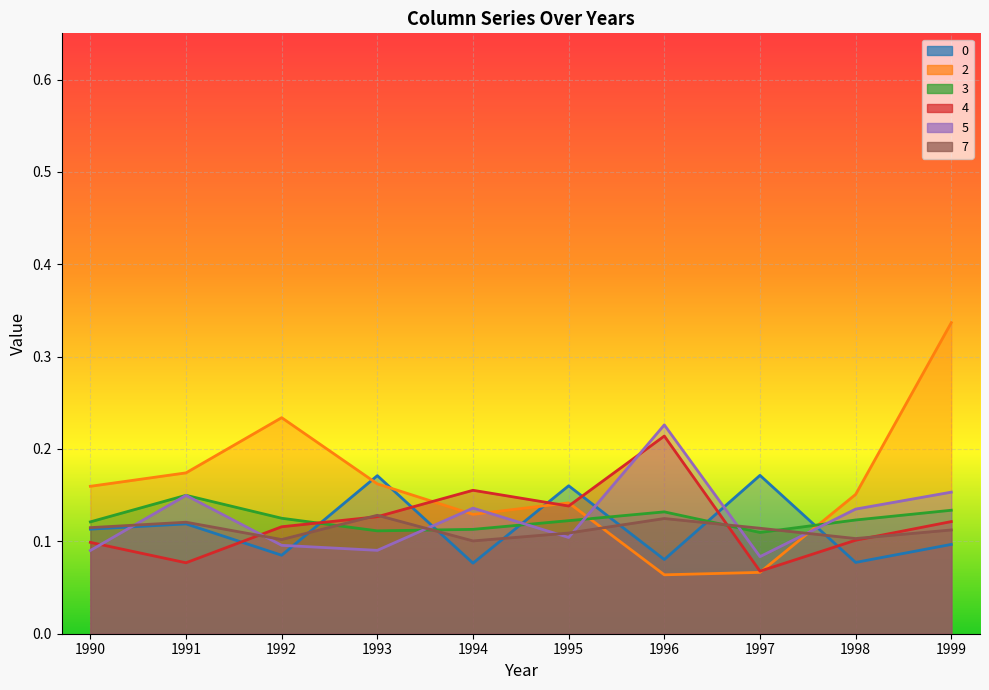

Where do 4 and 3 first cross each other?

1992 and 1993